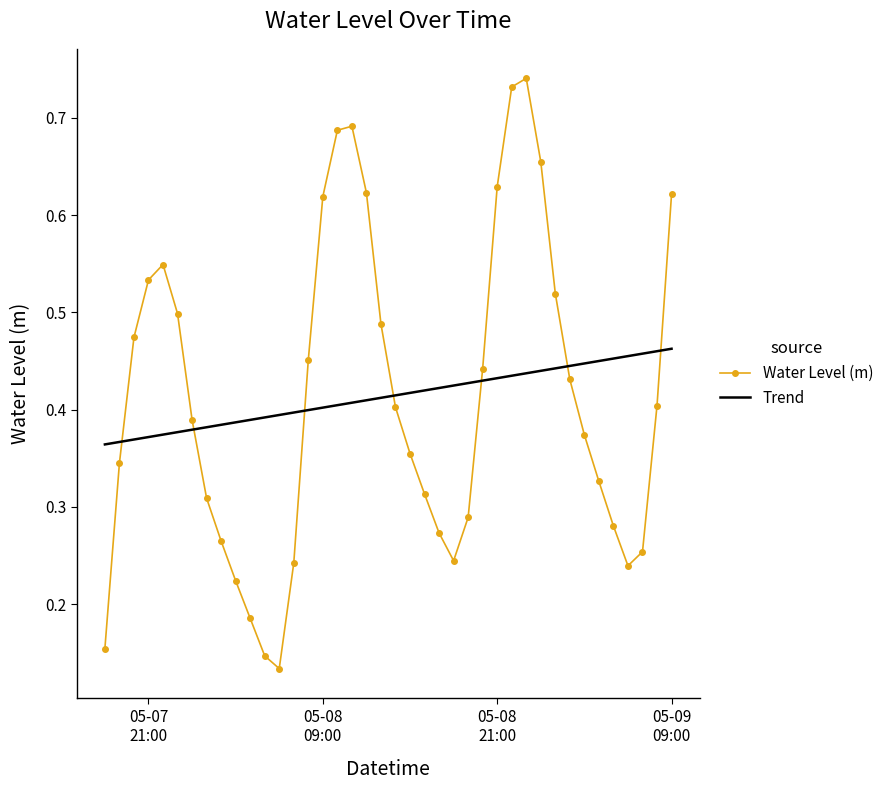

How many intersections are there between Trend and Water Level (m)?

7